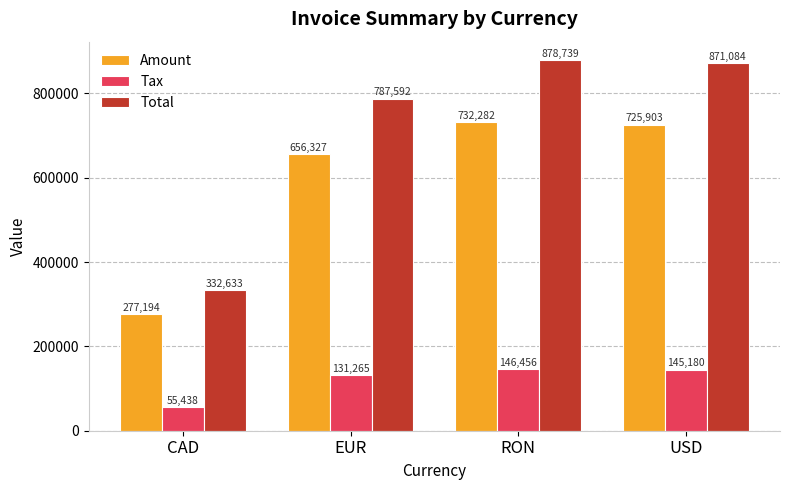

What is the spread (max minus min) of values at RON?

732282.6